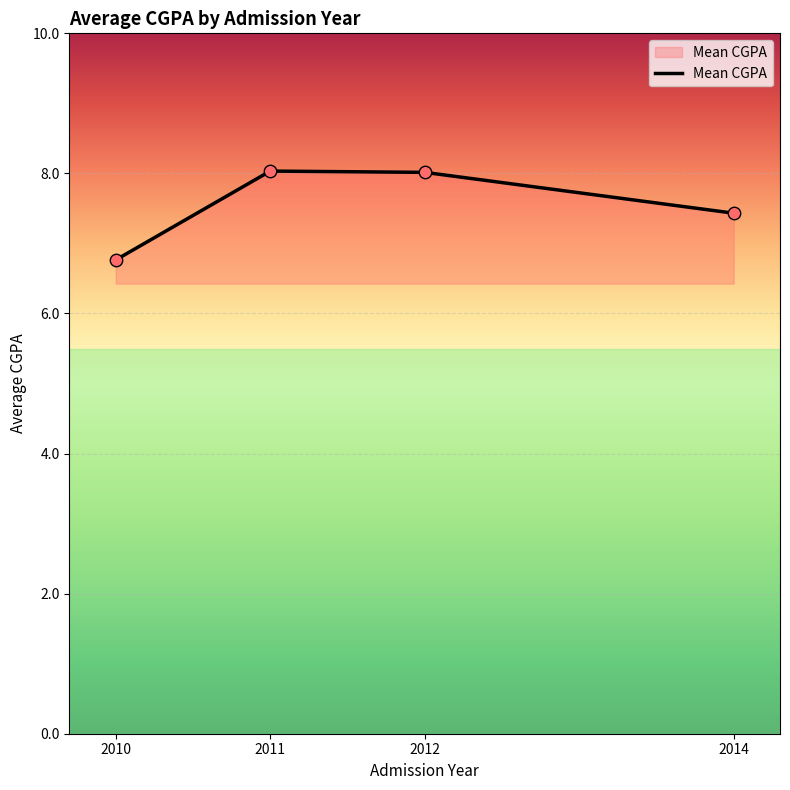

What is the ratio of the value at 2014 to the value at 2012?

0.9